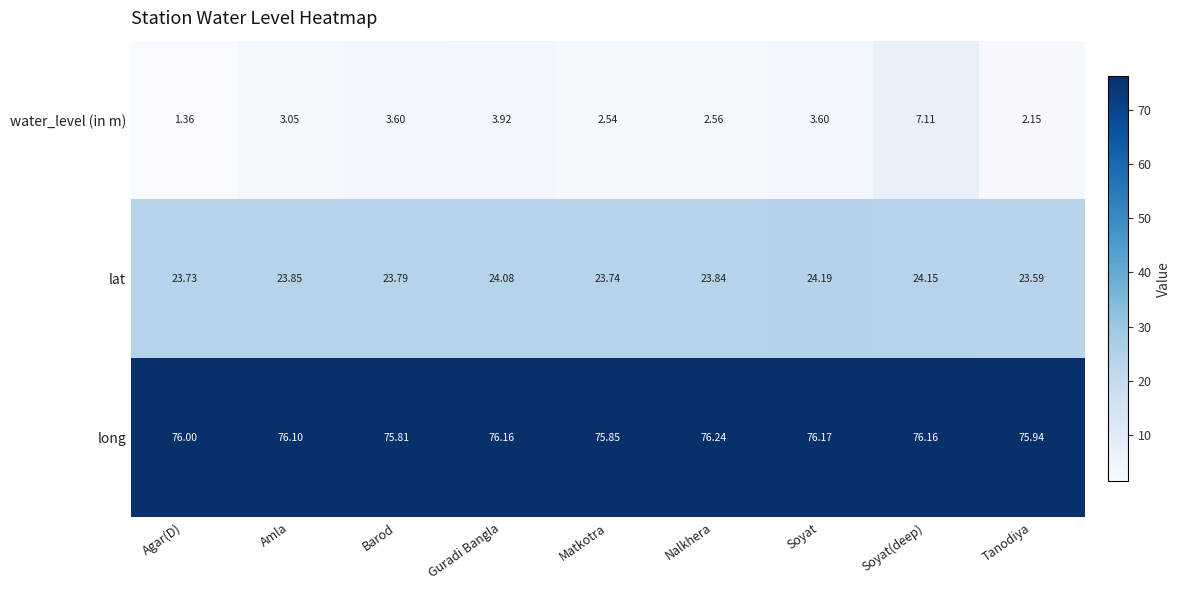

At which label does water_level (in m) reach its minimum?

Agar(D)